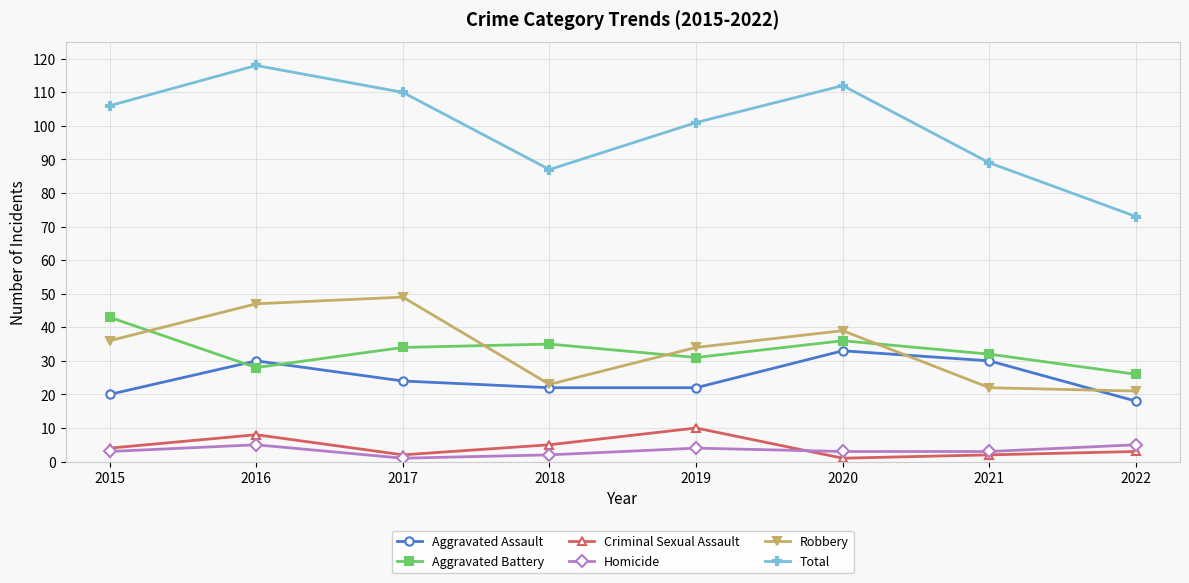

Is it true that Total equals 89 at 2021?

True